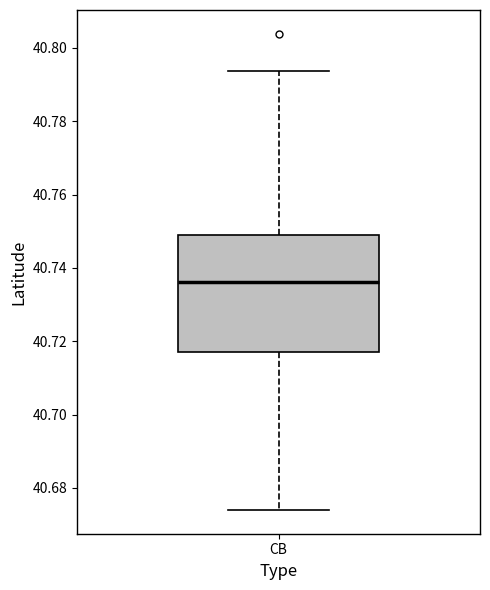

Transcribe this box plot: give where the median line is, the range the box spans, and where the two whiskers end, as read against the y-axis. The values are not printed on the chart, so give them approximately, as read against the axis.

median 40.736, box 40.718 to 40.748, whiskers 40.674 to 40.794